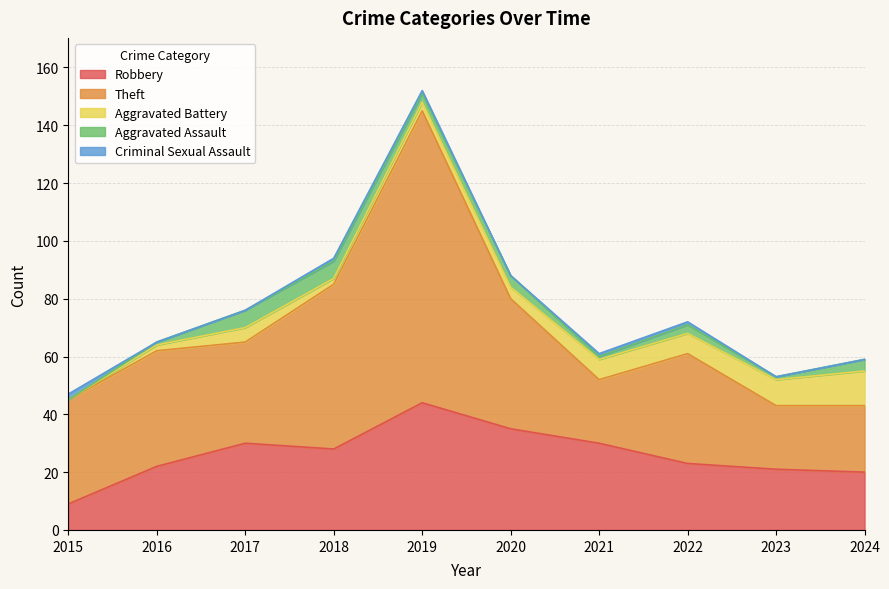

At which category is the sum across all series the highest?

2019